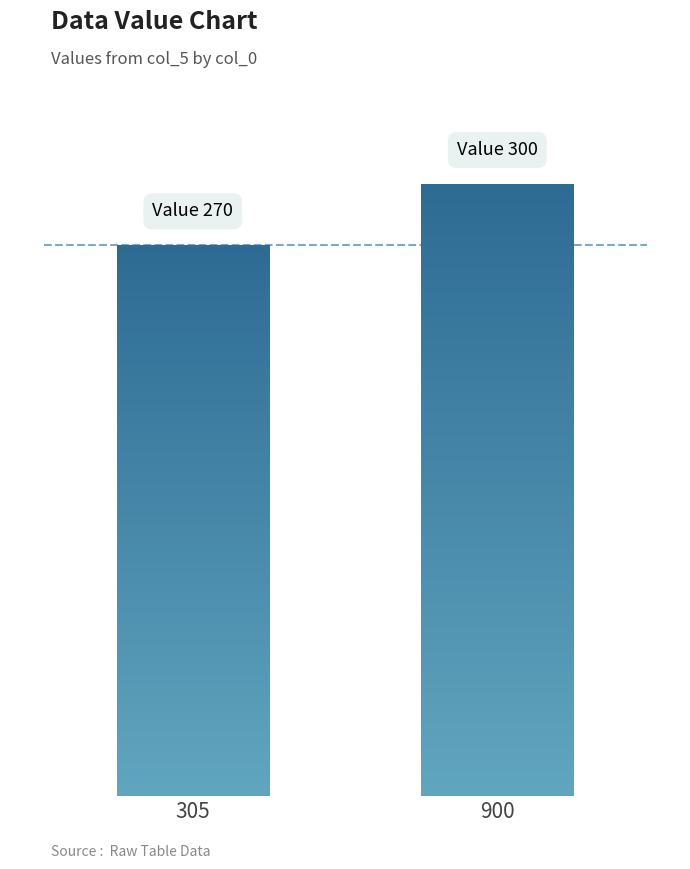

What is the value of the 1st bar from the left?

270